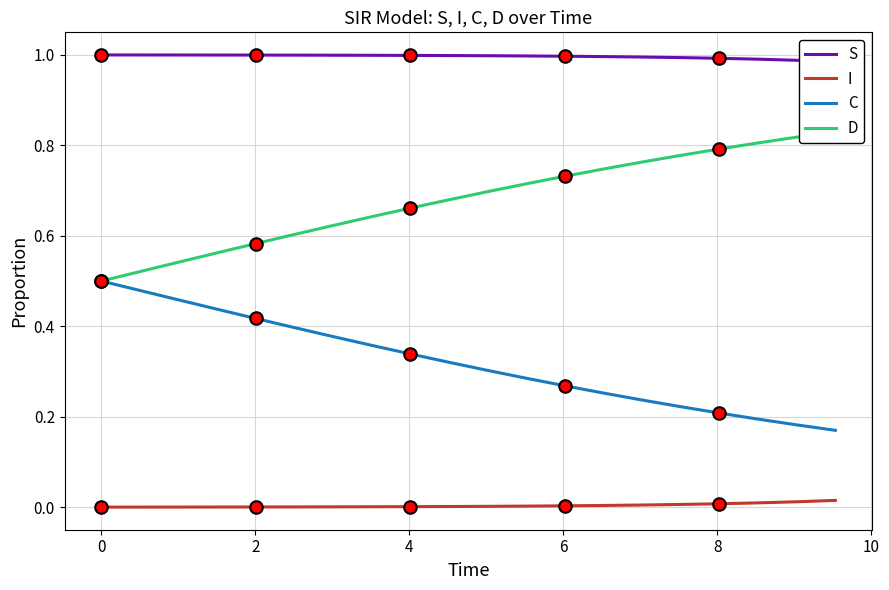

True or false: C and I cross at least once.

False